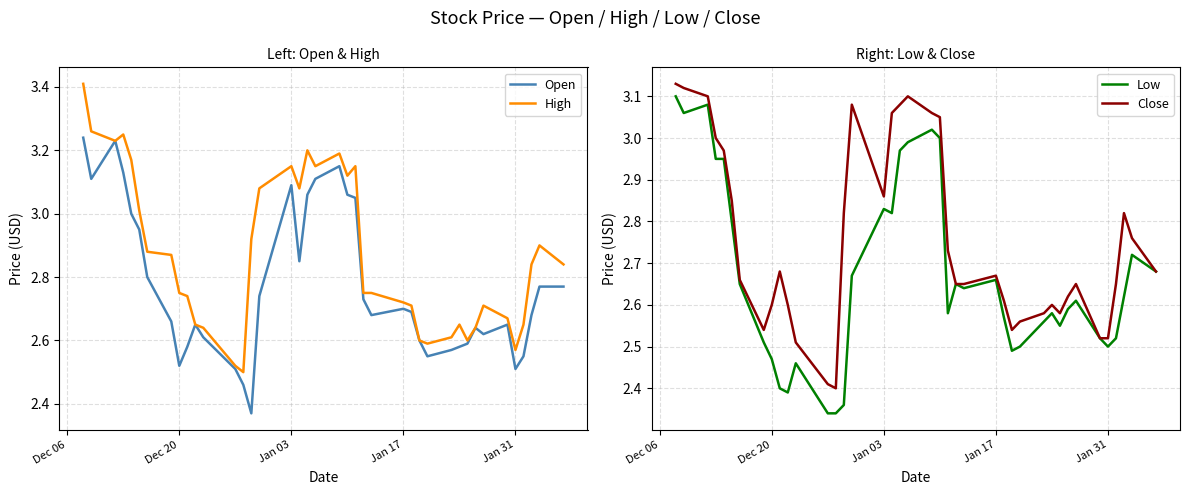

True or false: Close has more than 2 points higher than both neighbors.

True